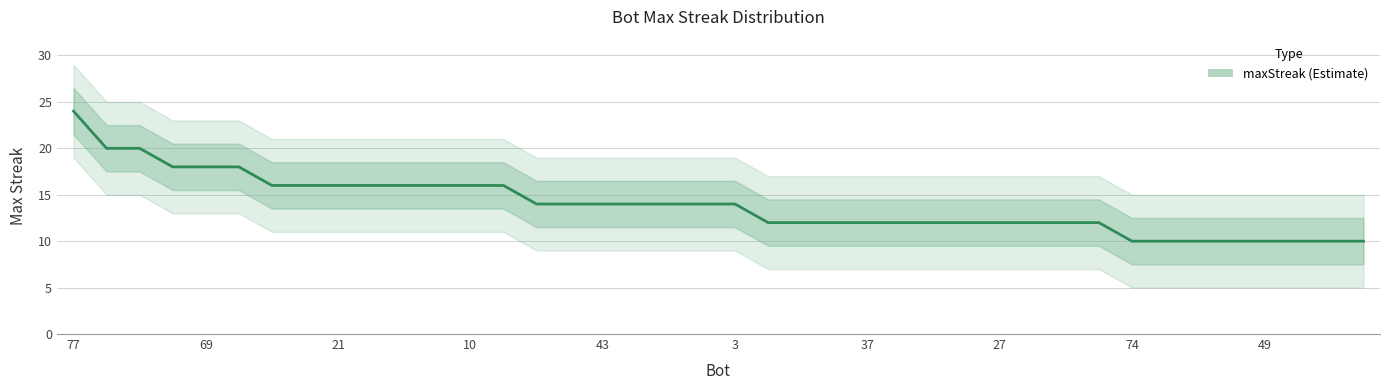

Which category has the lowest value across all series?

74